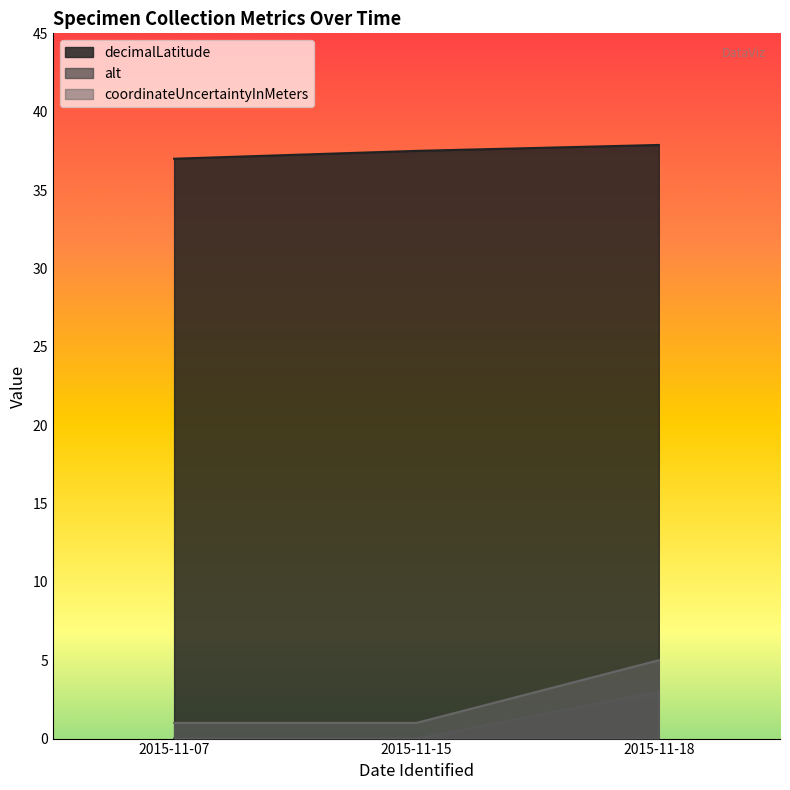

What are all the series names shown in the legend?

decimalLatitude, alt, coordinateUncertaintyInMeters